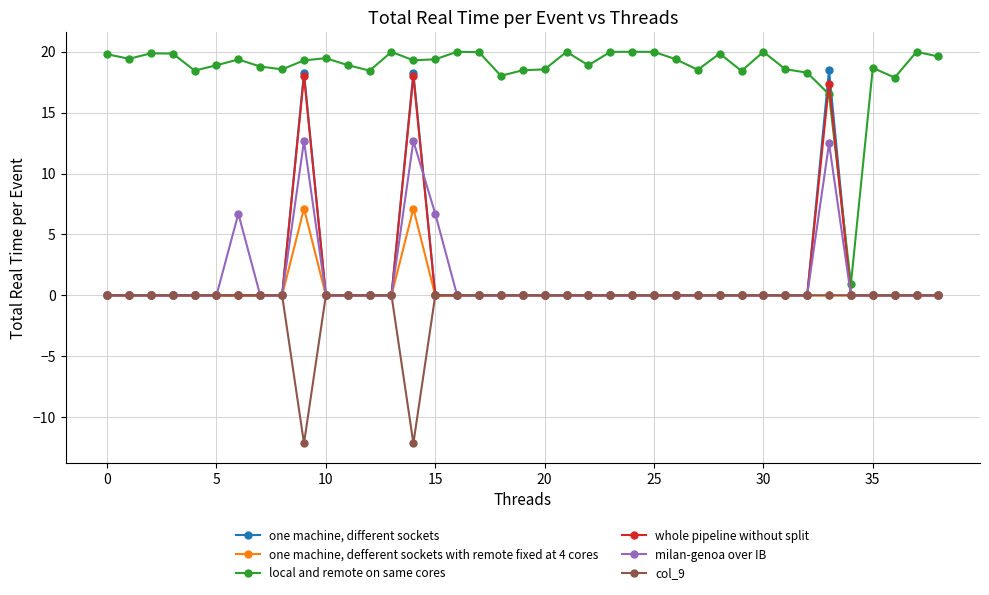

True or false: one machine, different sockets has more than 2 points higher than both neighbors.

True